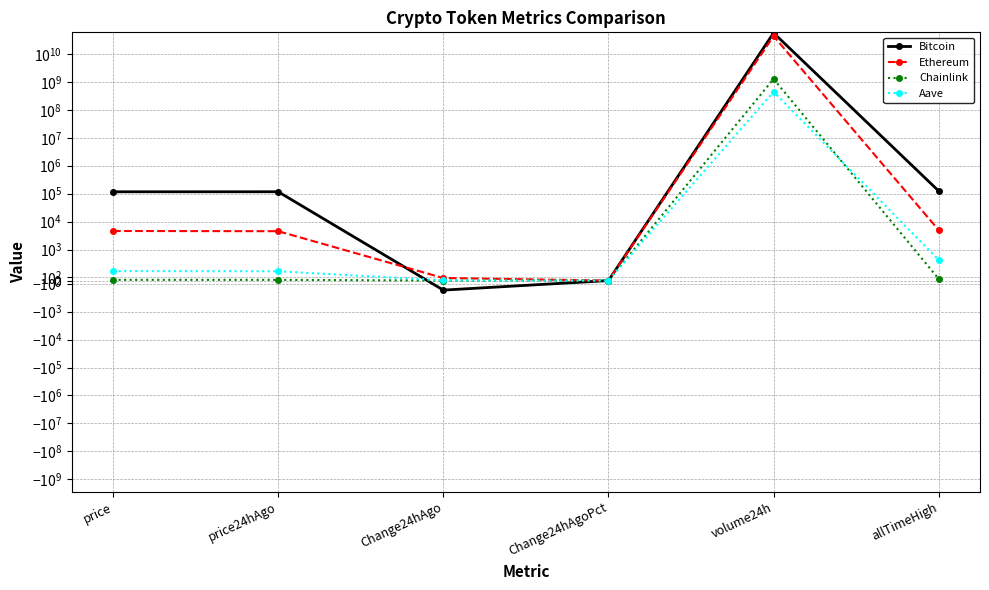

What is the sum of all Aave values?

444278811.4